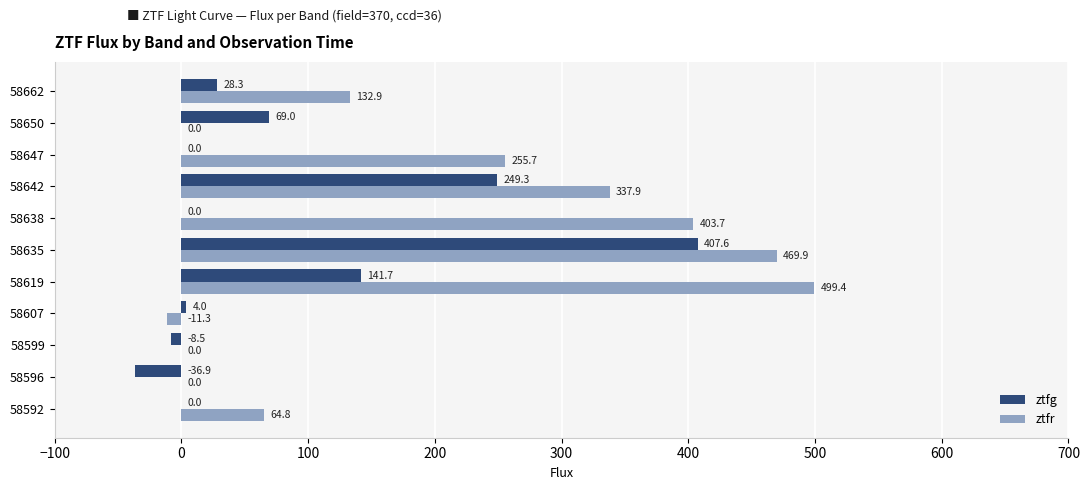

What are all the series names shown in the legend?

ztfg, ztfr